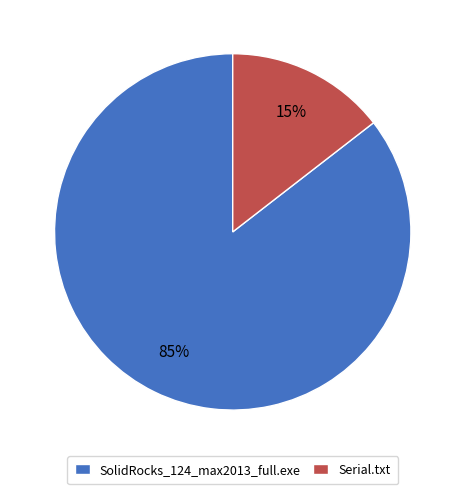

How many segments does this pie chart have?

2